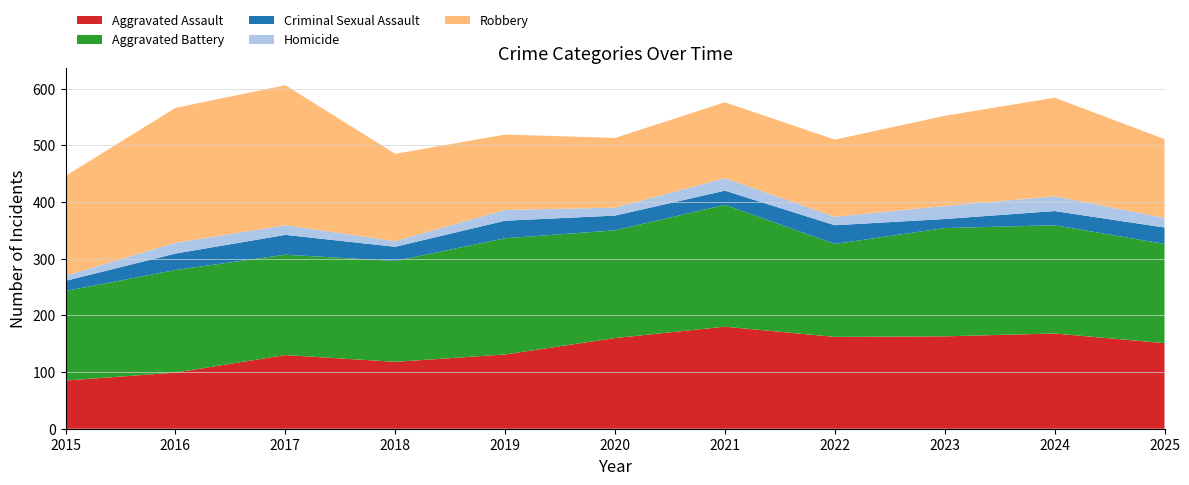

Reading left to right, what are all the values shown in this chart?

Aggravated Assault: 2015=85	2016=99	2017=130	2018=118	2019=131	2020=160	2021=180	2022=162	2023=163	2024=168	2025=151
Aggravated Battery: 2015=158	2016=181	2017=177	2018=178	2019=205	2020=190	2021=215	2022=164	2023=191	2024=191	2025=175
Criminal Sexual Assault: 2015=18	2016=29	2017=35	2018=25	2019=31	2020=26	2021=25	2022=33	2023=16	2024=25	2025=29
Homicide: 2015=9	2016=19	2017=17	2018=10	2019=19	2020=14	2021=22	2022=15	2023=23	2024=26	2025=17
Robbery: 2015=176	2016=238	2017=247	2018=154	2019=133	2020=123	2021=134	2022=136	2023=159	2024=174	2025=139